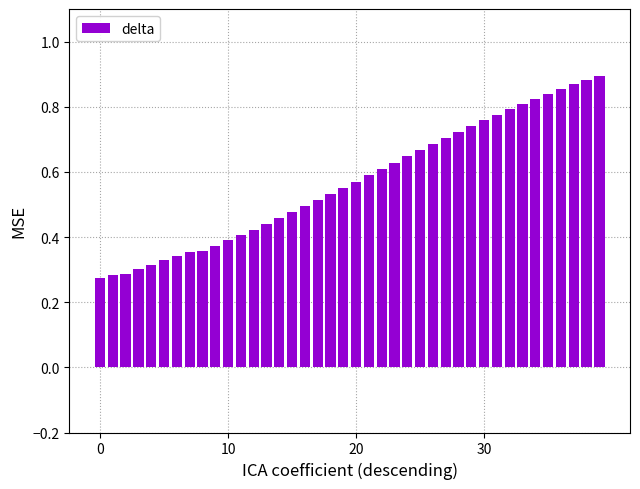

What is the sum of all values?

22.8